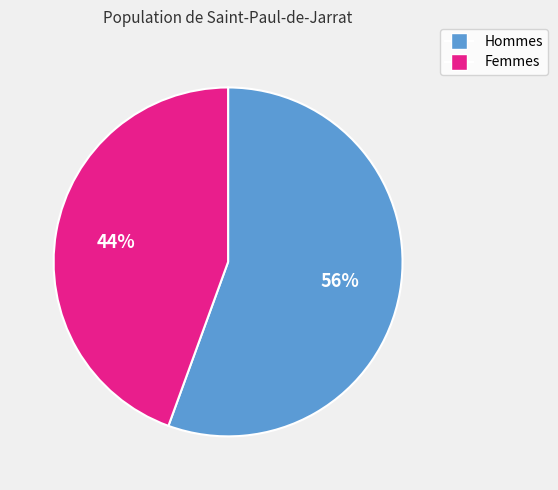

Is there a majority slice in this chart?

Yes